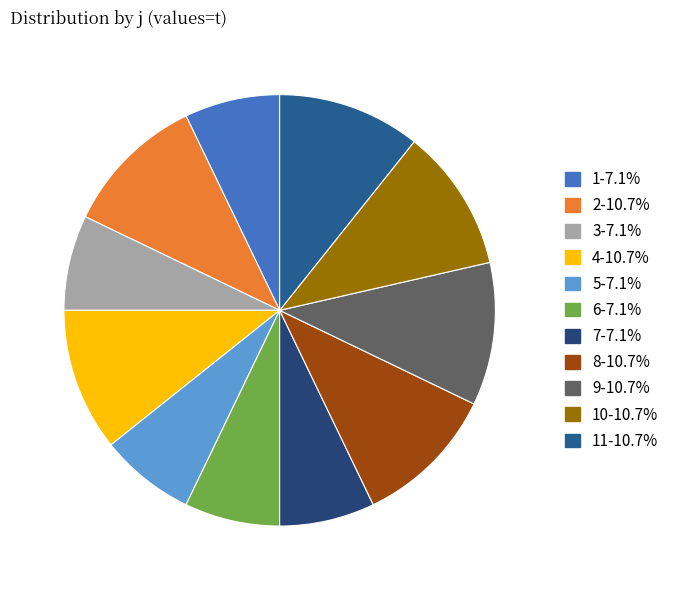

Does any single category account for the majority?

No